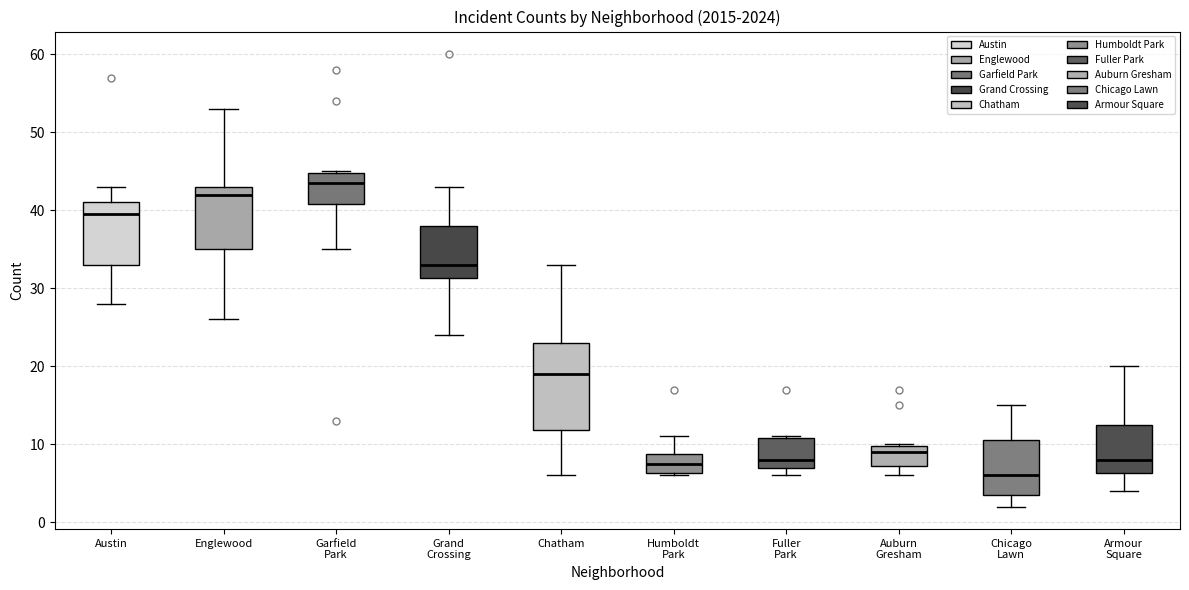

Where is the upper edge of the box for Garfield Park on the y-axis? The values are not printed on the chart, so give them approximately, as read against the axis.

45